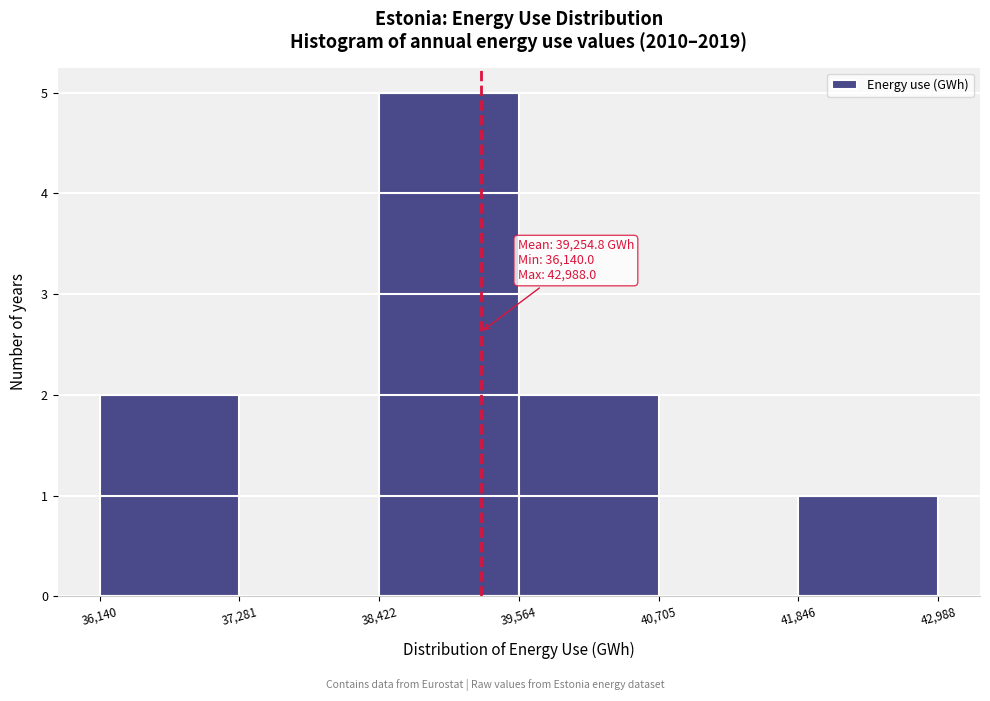

Which range on the x-axis has the tallest bar?

38,422 to 39,564